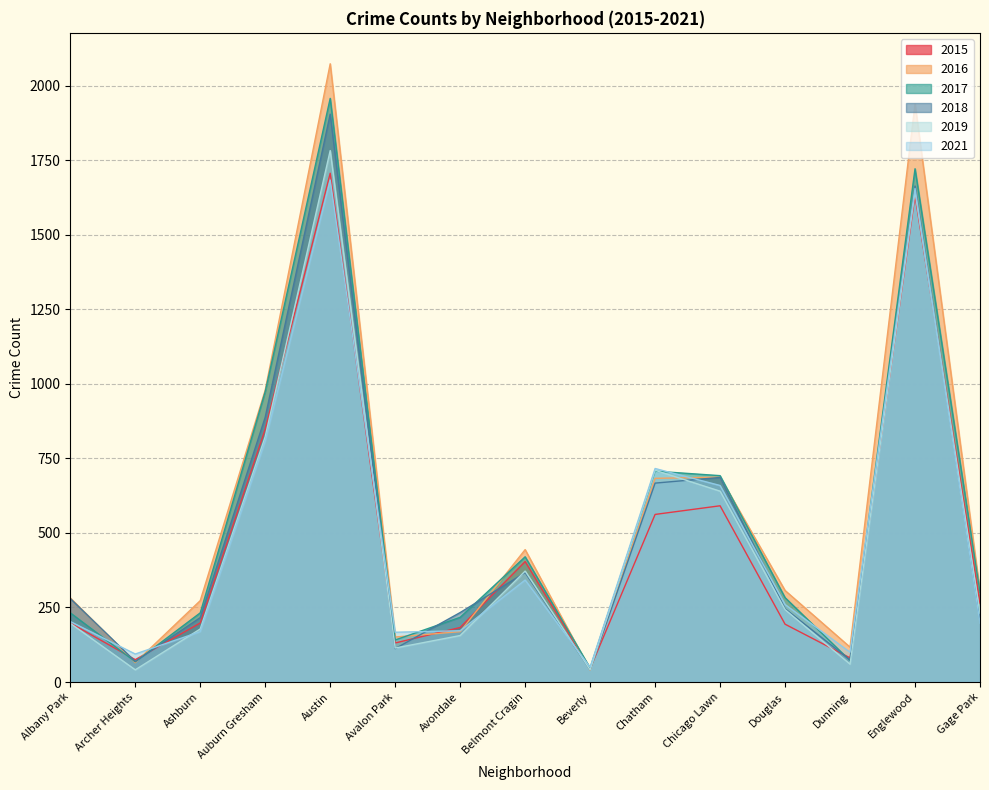

Between Chatham and Douglas, which is larger?

Chatham